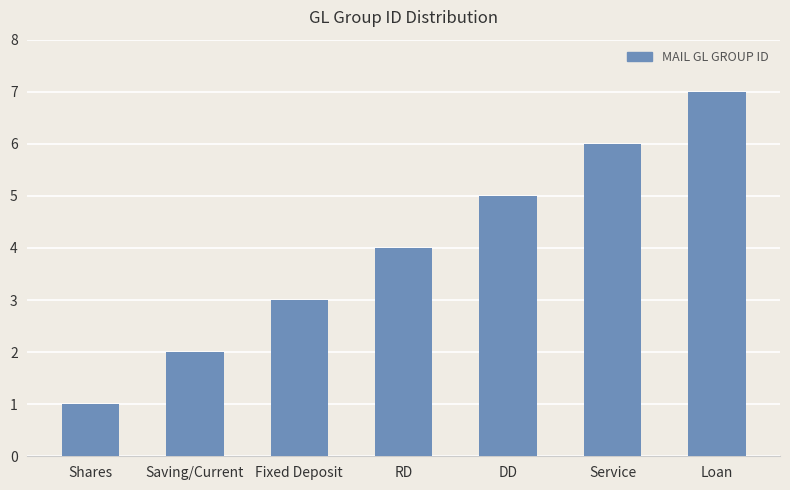

Rank the categories by value from lowest to highest.

Shares, Saving/Current, Fixed Deposit, RD, DD, Service, Loan